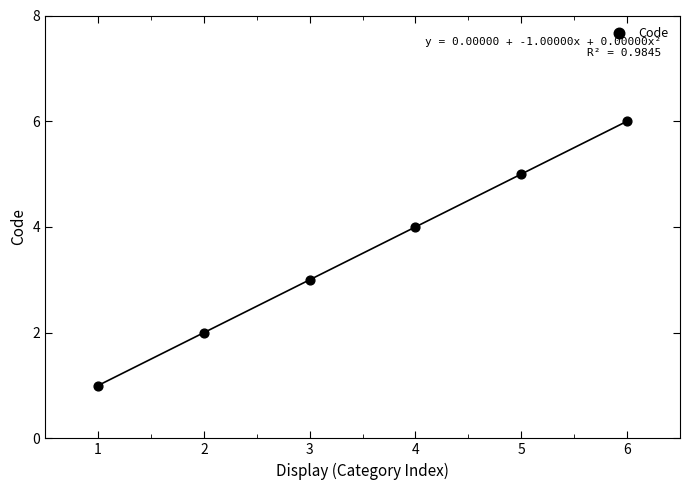

What is the average X value?

4